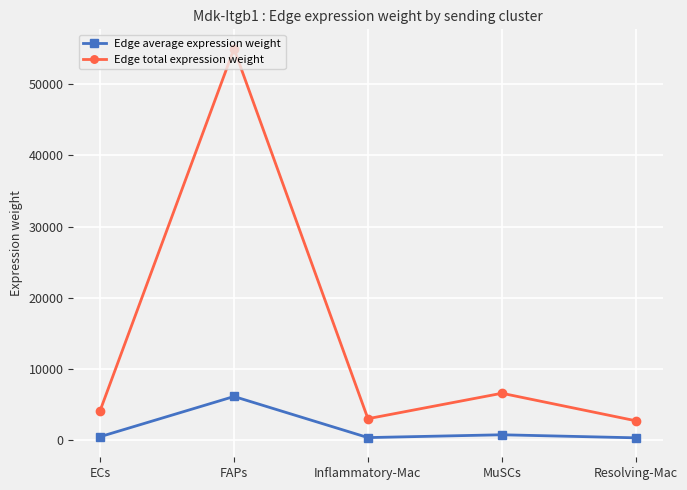

Where is the first local maximum for Edge total expression weight?

FAPs